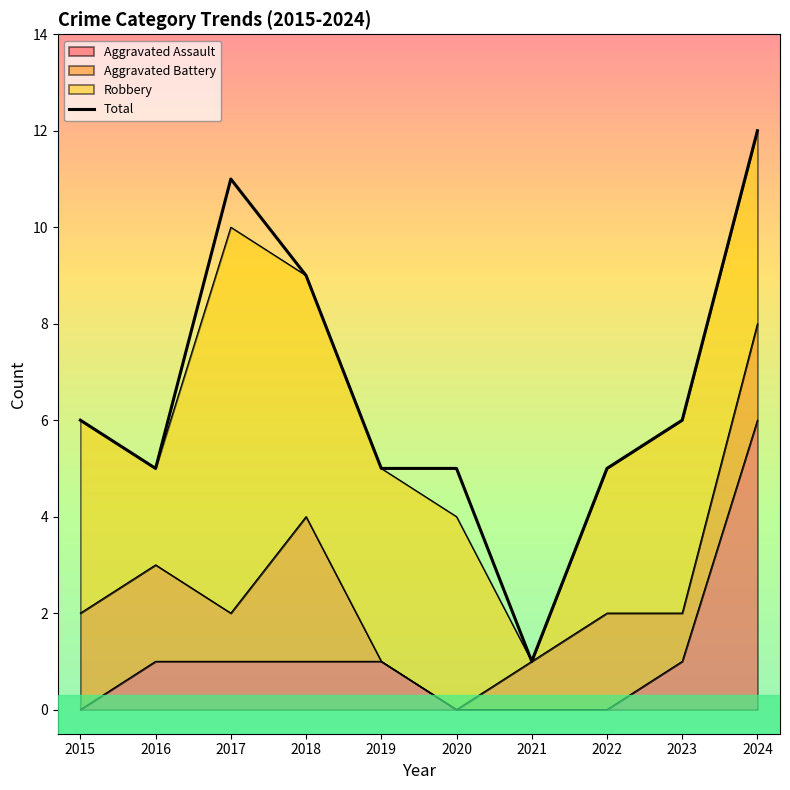

True or false: Aggravated Assault and Total cross at least once.

False